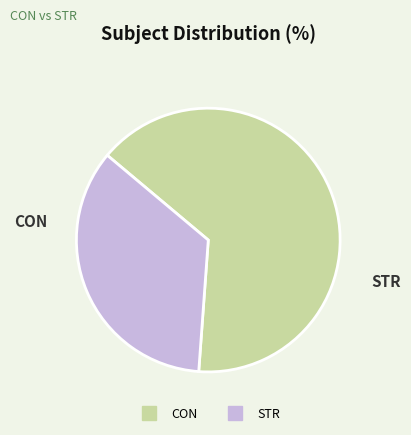

How many slices are in this pie chart?

2